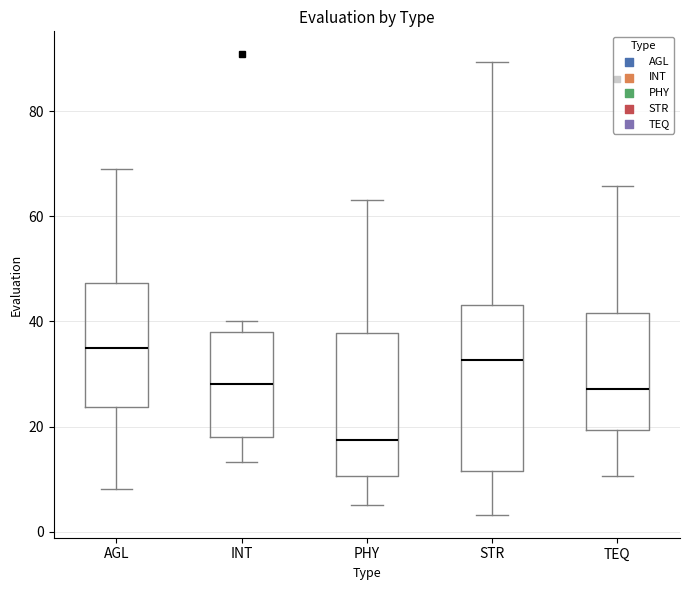

Reading left to right, transcribe this box plot: for each box, give where its median line is, the range the box spans, and where its two whiskers end, as read against the y-axis. The values are not printed on the chart, so give them approximately, as read against the axis.

AGL: median 36, box 24 to 48, whiskers 8 to 70
INT: median 28, box 18 to 38, whiskers 14 to 40
PHY: median 18, box 10 to 38, whiskers 6 to 64
STR: median 32, box 12 to 44, whiskers 4 to 90
TEQ: median 28, box 20 to 42, whiskers 10 to 66